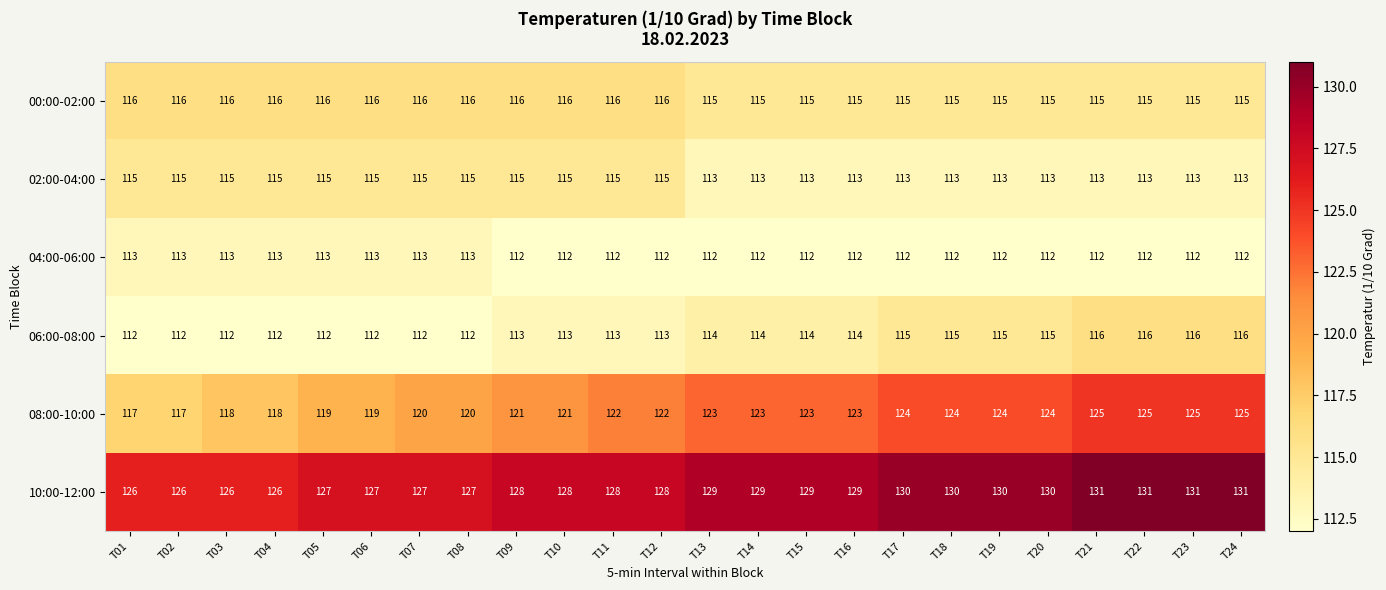

Which series has the widest spread of values?

08:00-10:00